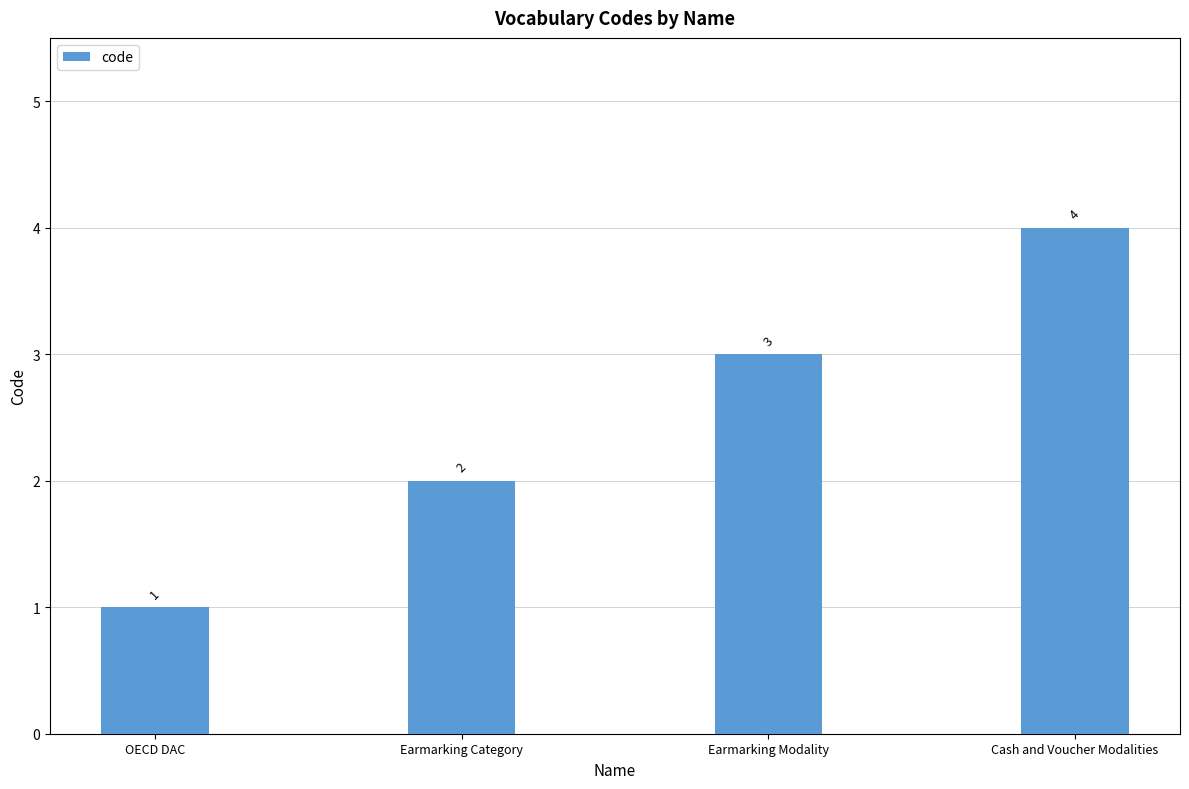

List the labels in order of value, largest first.

Cash and Voucher Modalities, Earmarking Modality, Earmarking Category, OECD DAC